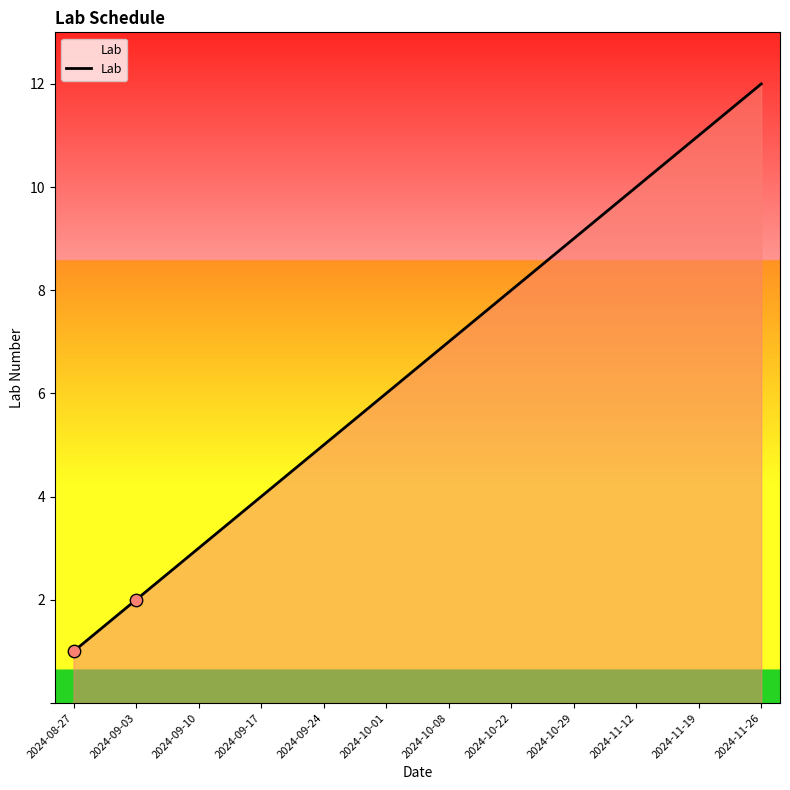

What is the change in value from 2024-09-03 to 2024-10-01?

+4